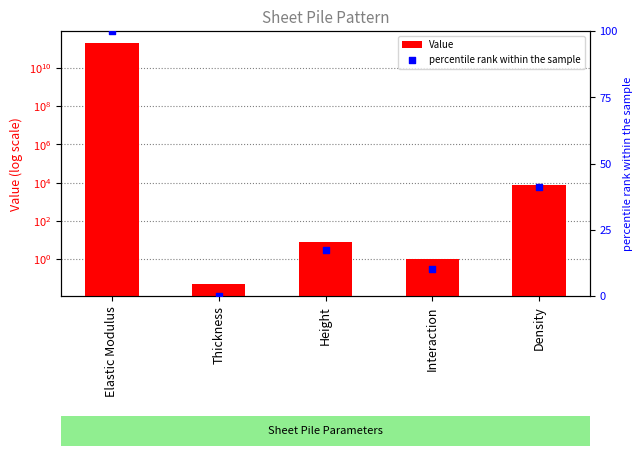

Which series has the largest total across all categories?

Value